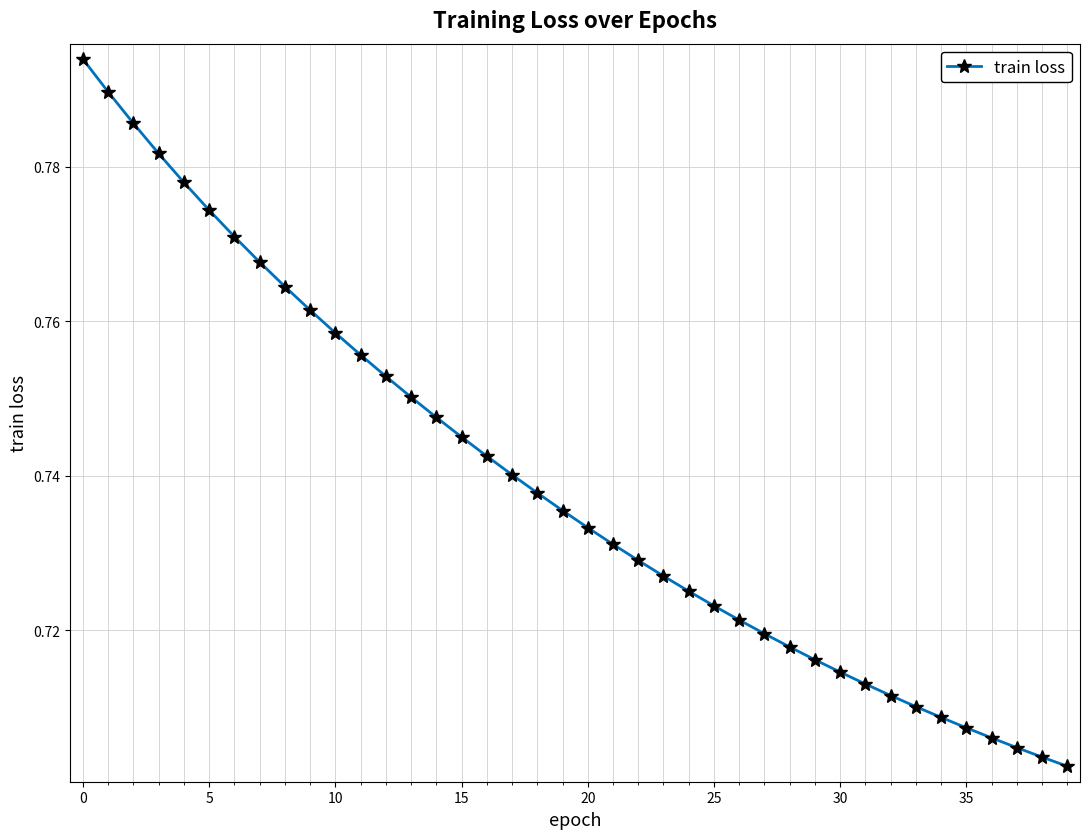

Is this an area chart (filled region under the line)?

No